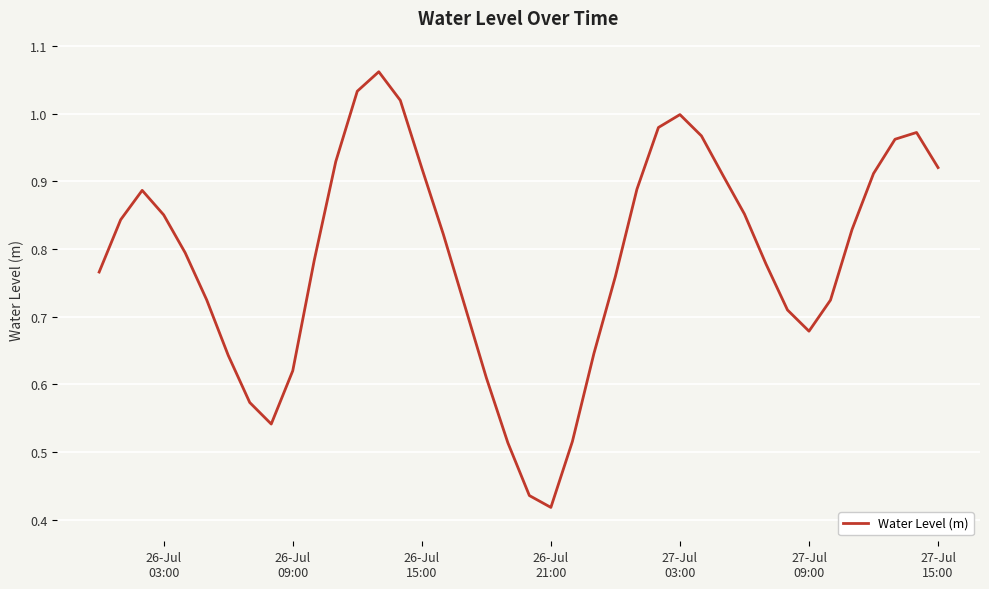

What is the value of the 35th point from the left?

0.7